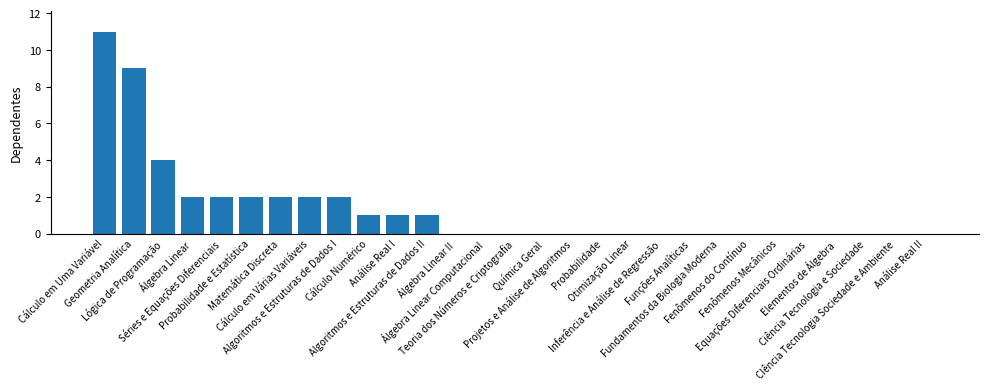

What is the maximum value shown in the chart?

11